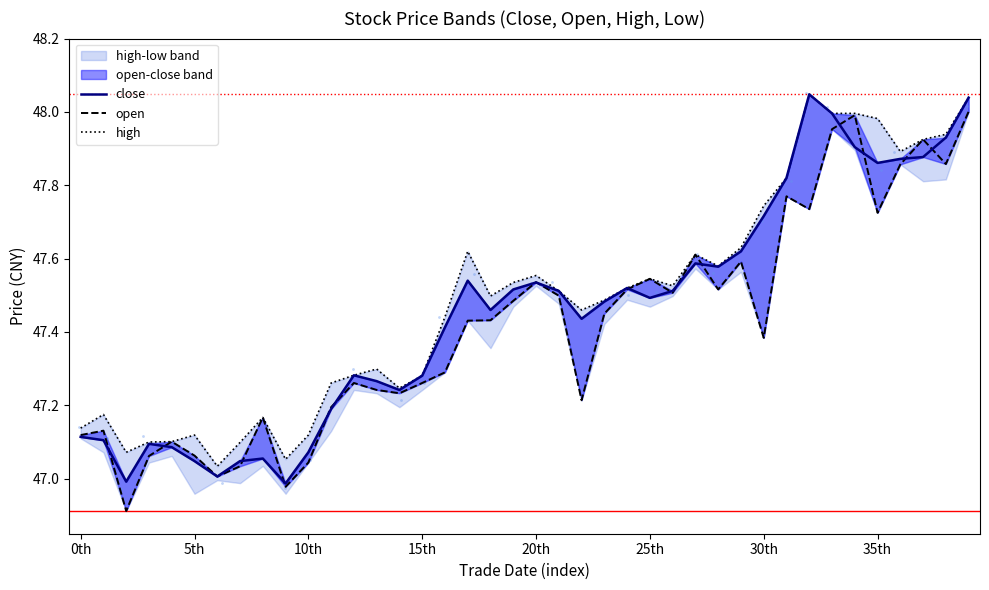

What is the total value across all series at 26?

142.5